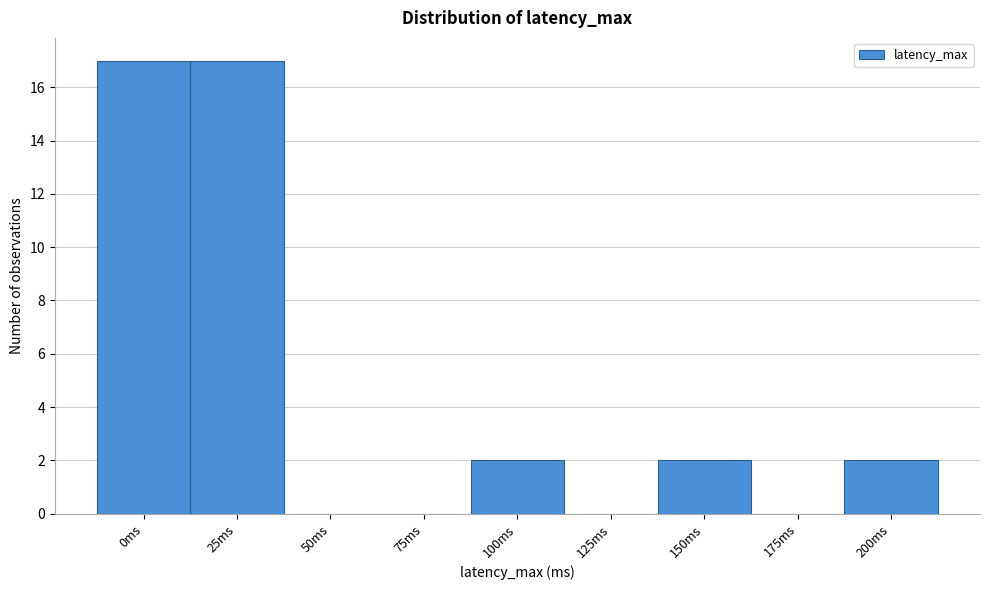

Reading left to right, extract all data points from this chart.

0ms=17	25ms=17	50ms=0	75ms=0	100ms=2	125ms=0	150ms=2	175ms=0	200ms=2